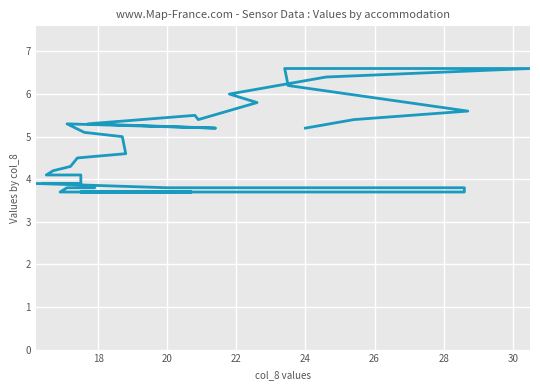

What is the difference between the second highest and second lowest values?

2.9